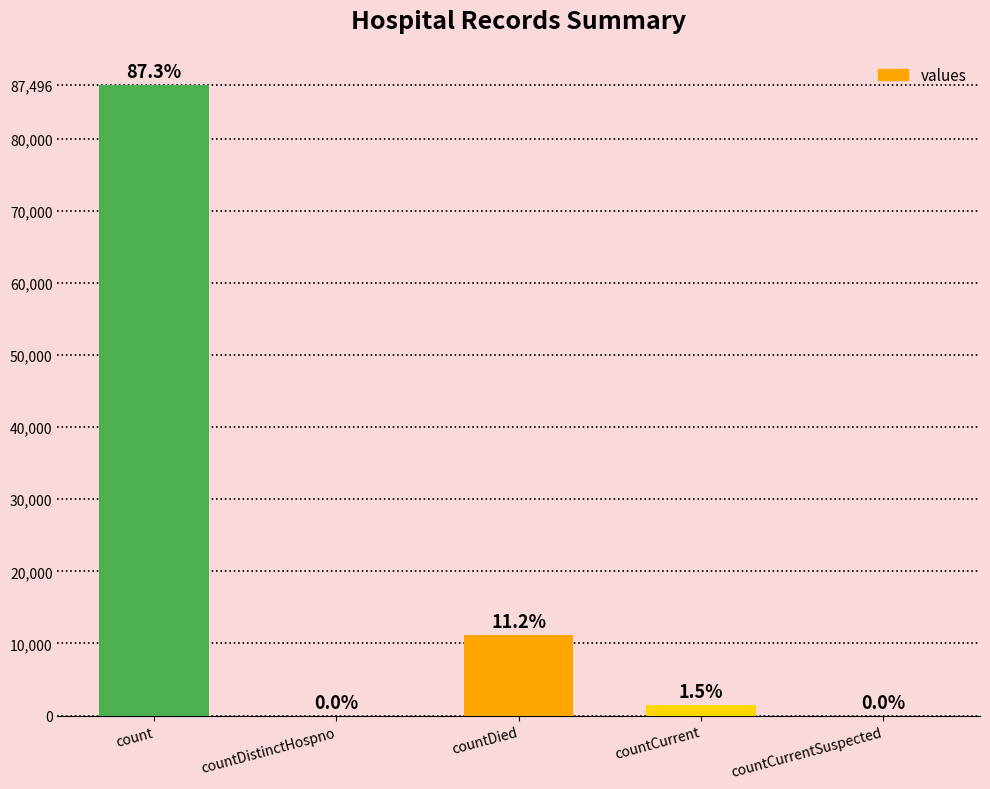

Approximately how many times larger is the value at count compared to countDied?

7.8